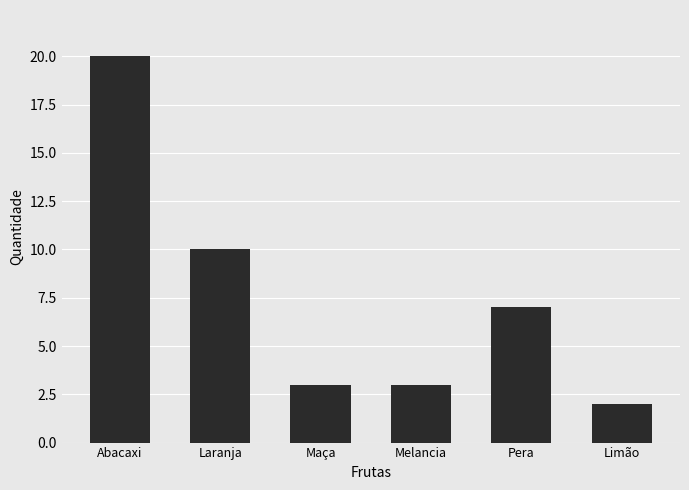

How many bars are there in total?

6